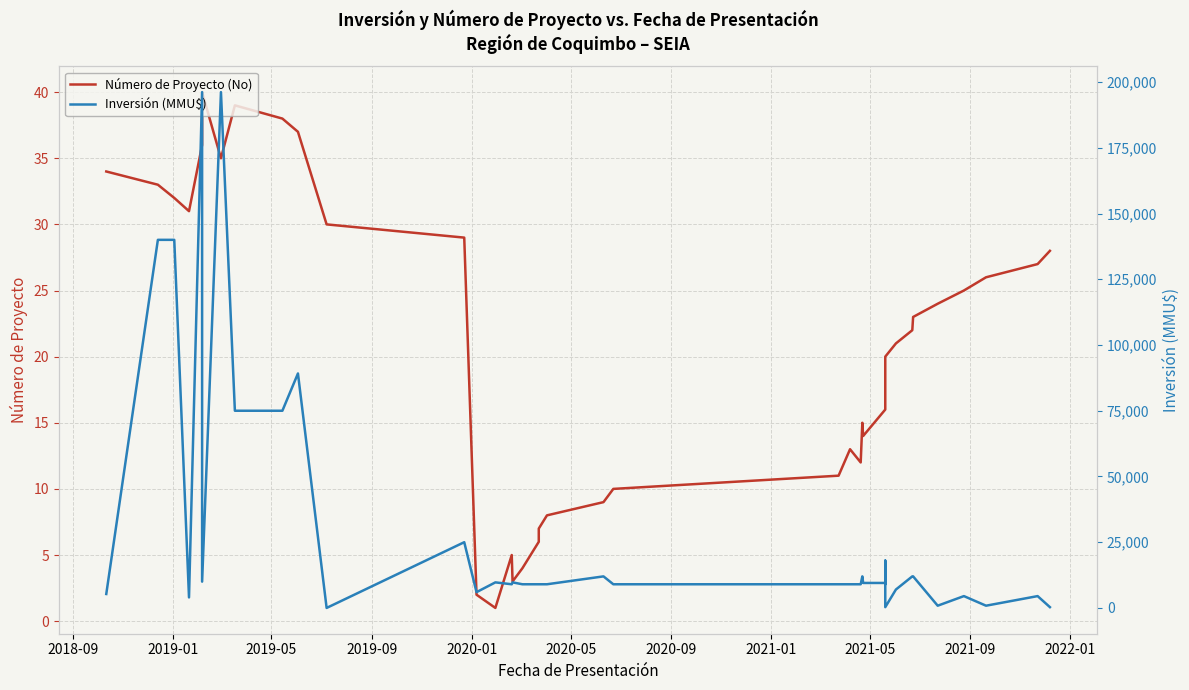

True or false: Inversión (MMU$) and Número de Proyecto (No) intersect in this chart.

True